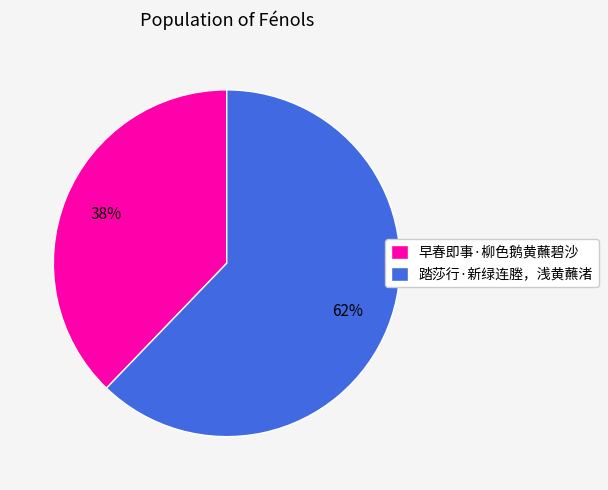

Does 踏莎行·新绿连塍，浅黄蘸渚 account for over 50% of the chart?

Yes